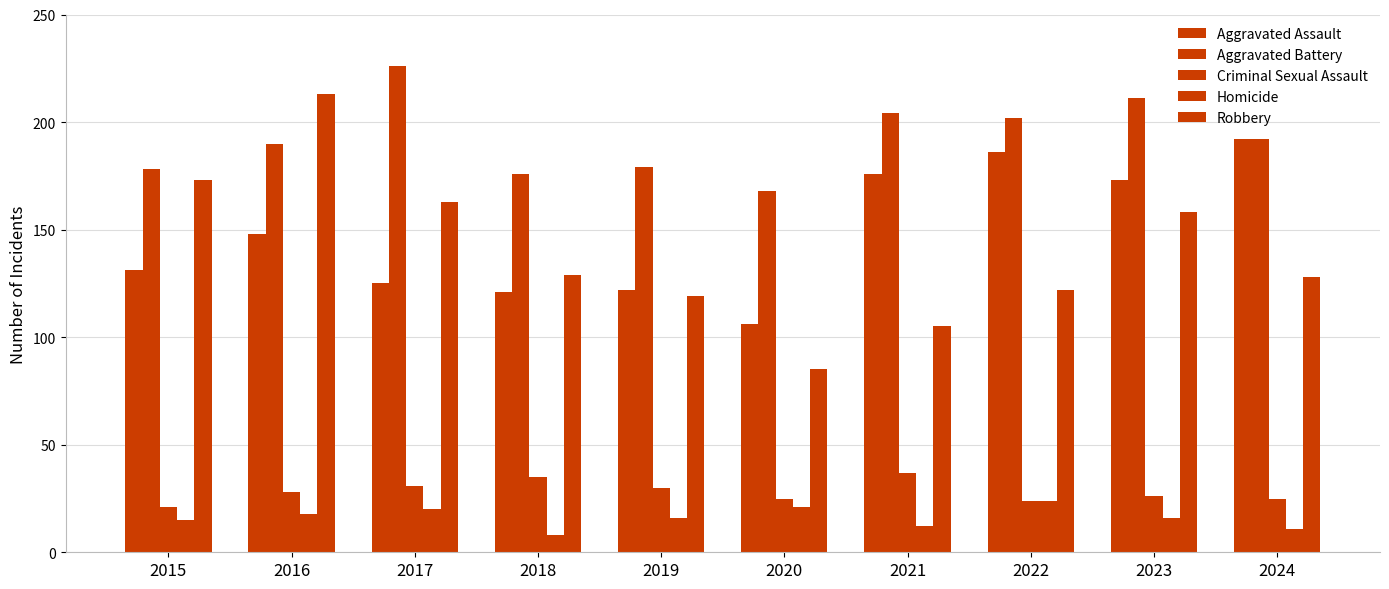

How many series are shown in this chart?

5